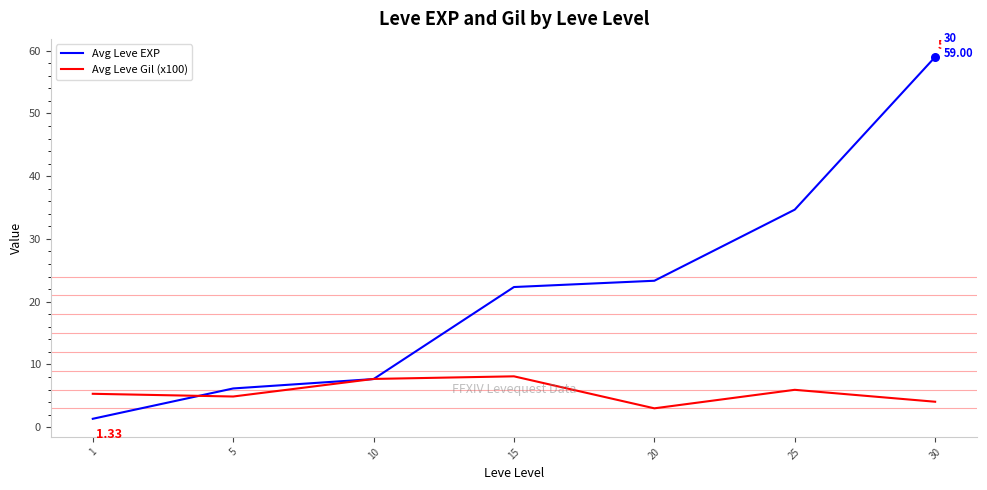

What are all the series names shown in the legend?

Avg Leve EXP, Avg Leve Gil (x100)